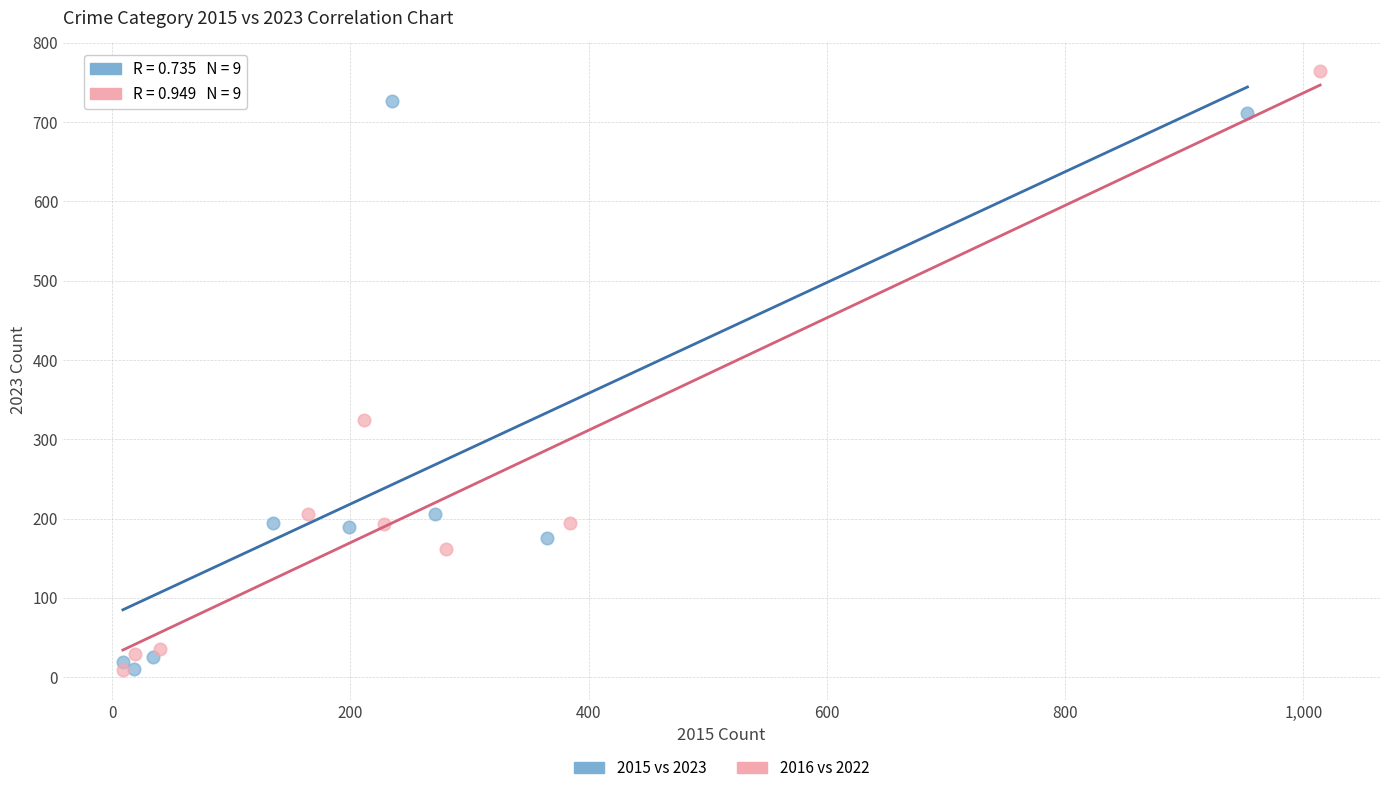

Which series has the largest Y range (max minus min)?

2016 vs 2022